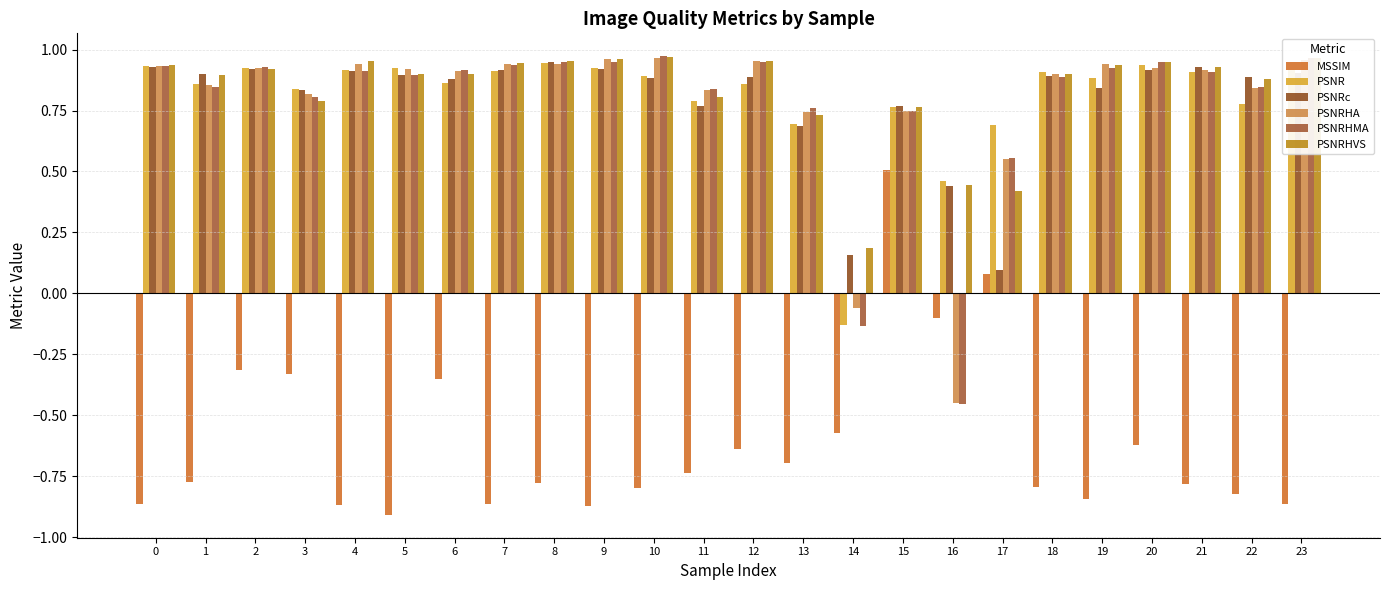

Reading left to right, extract all data points from this chart.

MSSIM: 0=-0.9	1=-0.8	2=-0.3	3=-0.3	4=-0.9	5=-0.9	6=-0.4	7=-0.9	8=-0.8	9=-0.9	10=-0.8	11=-0.7	12=-0.6	13=-0.7	14=-0.6	15=0.5	16=-0.1	17=0.1	18=-0.8	19=-0.8	20=-0.6	21=-0.8	22=-0.8	23=-0.9
PSNR: 0=0.9	1=0.9	2=0.9	3=0.8	4=0.9	5=0.9	6=0.9	7=0.9	8=0.9	9=0.9	10=0.9	11=0.8	12=0.9	13=0.7	14=-0.1	15=0.8	16=0.5	17=0.7	18=0.9	19=0.9	20=0.9	21=0.9	22=0.8	23=0.9
PSNRc: 0=0.9	1=0.9	2=0.9	3=0.8	4=0.9	5=0.9	6=0.9	7=0.9	8=0.9	9=0.9	10=0.9	11=0.8	12=0.9	13=0.7	14=0.2	15=0.8	16=0.4	17=0.1	18=0.9	19=0.8	20=0.9	21=0.9	22=0.9	23=0.9
PSNRHA: 0=0.9	1=0.9	2=0.9	3=0.8	4=0.9	5=0.9	6=0.9	7=0.9	8=0.9	9=1.0	10=1.0	11=0.8	12=1.0	13=0.7	14=-0.1	15=0.7	16=-0.4	17=0.6	18=0.9	19=0.9	20=0.9	21=0.9	22=0.8	23=1.0
PSNRHMA: 0=0.9	1=0.8	2=0.9	3=0.8	4=0.9	5=0.9	6=0.9	7=0.9	8=0.9	9=1.0	10=1.0	11=0.8	12=0.9	13=0.8	14=-0.1	15=0.7	16=-0.5	17=0.6	18=0.9	19=0.9	20=0.9	21=0.9	22=0.8	23=1.0
PSNRHVS: 0=0.9	1=0.9	2=0.9	3=0.8	4=1.0	5=0.9	6=0.9	7=0.9	8=1.0	9=1.0	10=1.0	11=0.8	12=1.0	13=0.7	14=0.2	15=0.8	16=0.4	17=0.4	18=0.9	19=0.9	20=0.9	21=0.9	22=0.9	23=1.0